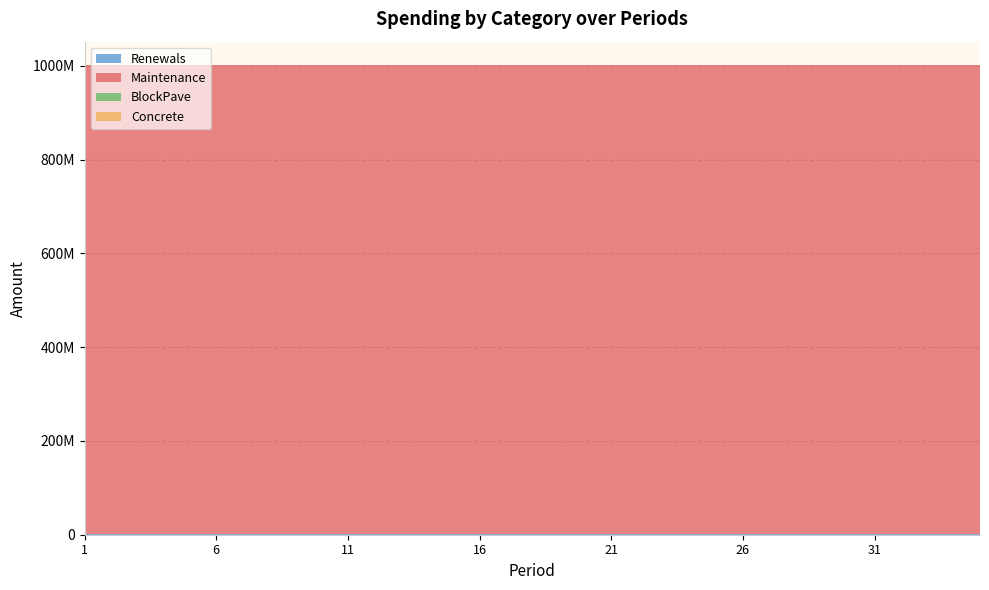

Reading left to right, extract all data points from this chart.

Renewals: 1=2500000	2=2500000	3=2500000	4=2500000	5=2500000	6=2500000	7=2500000	8=2500000	9=2500000	10=2500000	11=2500000	12=2500000	13=2500000	14=2500000	15=2500000	16=2500000	17=2500000	18=2500000	19=2500000	20=2500000	21=2500000	22=2500000	23=2500000	24=2500000	25=2500000	26=2500000	27=2500000	28=2500000	29=2500000	30=2500000	31=2500000	32=2500000	33=2500000	34=2500000	35=2500000
Maintenance: 1=999000000	2=999000000	3=999000000	4=999000000	5=999000000	6=999000000	7=999000000	8=999000000	9=999000000	10=999000000	11=999000000	12=999000000	13=999000000	14=999000000	15=999000000	16=999000000	17=999000000	18=999000000	19=999000000	20=999000000	21=999000000	22=999000000	23=999000000	24=999000000	25=999000000	26=999000000	27=999000000	28=999000000	29=999000000	30=999000000	31=999000000	32=999000000	33=999000000	34=999000000	35=999000000
BlockPave: 1=0	2=0	3=0	4=0	5=0	6=0	7=0	8=0	9=0	10=0	11=0	12=0	13=0	14=0	15=0	16=0	17=0	18=0	19=0	20=0	21=0	22=0	23=0	24=0	25=0	26=0	27=0	28=0	29=0	30=0	31=0	32=0	33=0	34=0	35=0
Concrete: 1=0	2=0	3=0	4=0	5=0	6=0	7=0	8=0	9=0	10=0	11=0	12=0	13=0	14=0	15=0	16=0	17=0	18=0	19=0	20=0	21=0	22=0	23=0	24=0	25=0	26=0	27=0	28=0	29=0	30=0	31=0	32=0	33=0	34=0	35=0